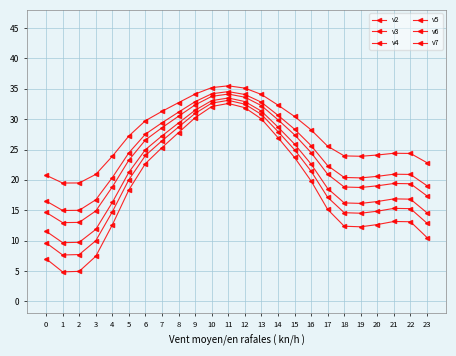

Reading left to right, transcribe all the data shown in this chart.

v2: 0=20.8	1=19.5	2=19.5	3=20.9	4=23.9	5=27.2	6=29.8	7=31.3	8=32.7	9=34.1	10=35.2	11=35.5	12=35.1	13=34.1	14=32.3	15=30.4	16=28.2	17=25.5	18=23.9	19=23.9	20=24.1	21=24.4	22=24.3	23=22.8
v3: 0=16.5	1=15.0	2=15.0	3=16.7	4=20.4	5=24.5	6=27.5	7=29.4	8=31.2	9=32.9	10=34.2	11=34.5	12=34.1	13=32.8	14=30.6	15=28.3	16=25.6	17=22.3	18=20.4	19=20.3	20=20.6	21=20.9	22=20.9	23=19.0
v4: 0=14.6	1=13.0	2=13.0	3=14.9	4=18.8	5=23.3	6=26.6	7=28.6	8=30.5	9=32.4	10=33.7	11=34.1	12=33.6	13=32.2	14=29.9	15=27.4	16=24.5	17=20.9	18=18.8	19=18.7	20=19.0	21=19.4	22=19.4	23=17.3
v5: 0=11.5	1=9.7	2=9.7	3=11.8	4=16.3	5=21.3	6=25.0	7=27.3	8=29.4	9=31.5	10=33.1	11=33.5	12=32.9	13=31.3	14=28.7	15=25.9	16=22.6	17=18.6	18=16.2	19=16.1	20=16.4	21=16.9	22=16.8	23=14.6
v6: 0=9.6	1=7.6	2=7.7	3=10.0	4=14.7	5=20.0	6=24.0	7=26.4	8=28.7	9=31.0	10=32.6	11=33.1	12=32.5	13=30.8	14=28.0	15=25.0	16=21.4	17=17.1	18=14.6	19=14.5	20=14.8	21=15.3	22=15.3	23=12.8
v7: 0=7.0	1=4.8	2=4.9	3=7.4	4=12.6	5=18.4	6=22.7	7=25.3	8=27.8	9=30.2	10=32.1	11=32.6	12=31.9	13=30.0	14=27.0	15=23.7	16=19.8	17=15.1	18=12.4	19=12.3	20=12.6	21=13.1	22=13.1	23=10.5